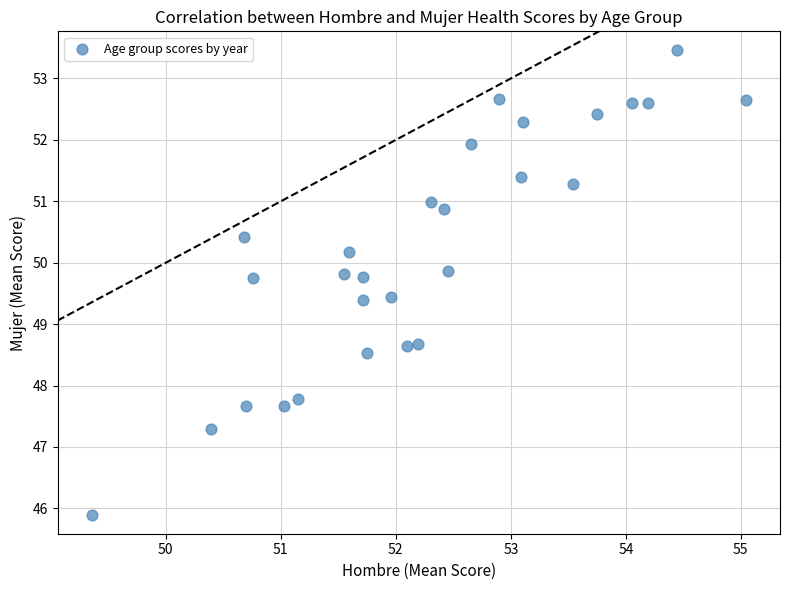

What is the range of Y values (max minus min)?

7.6